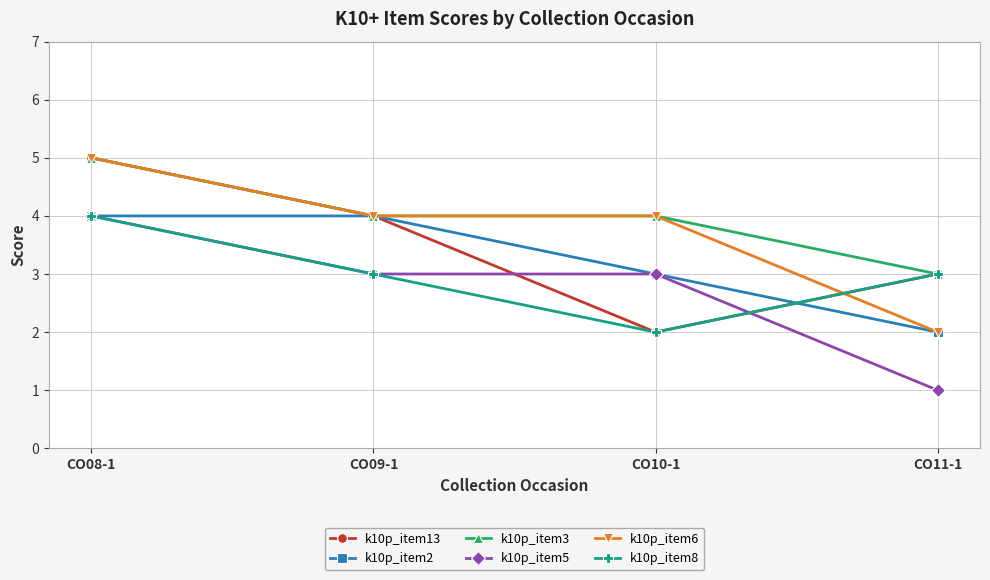

How many lines are shown in the chart?

6